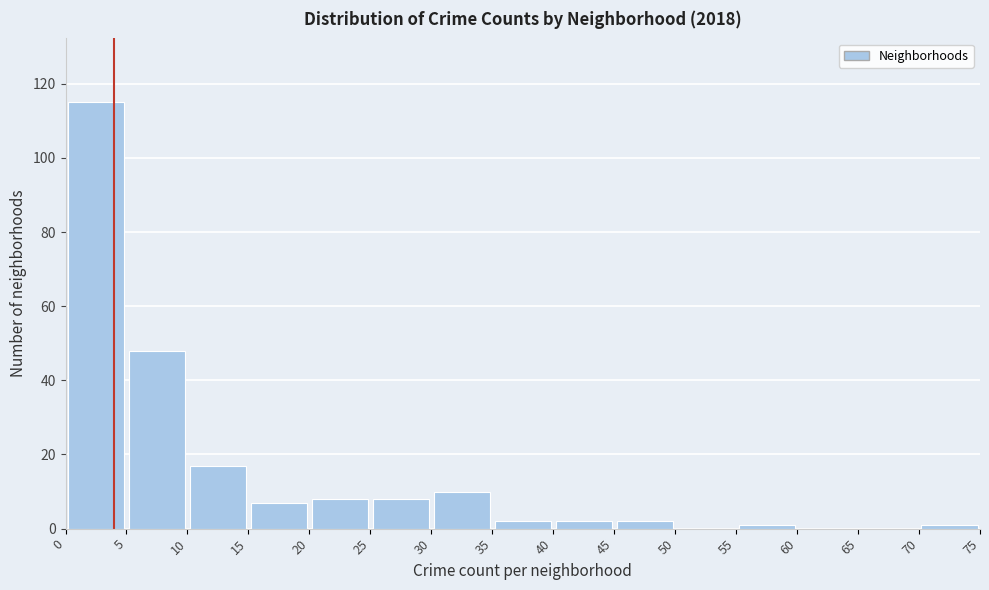

Reading left to right, list every bar in this chart as the range it spans on the x-axis followed by its height. The values are not printed on the chart, so give them approximately, as read against the axis.

0 to 5: 116
5 to 10: 48
10 to 15: 18
15 to 20: 8
20 to 25: 8
25 to 30: 8
30 to 35: 10
35 to 40: 2
40 to 45: 2
45 to 50: 2
50 to 55: 0
55 to 60: under 2
60 to 65: 0
65 to 70: 0
70 to 75: under 2